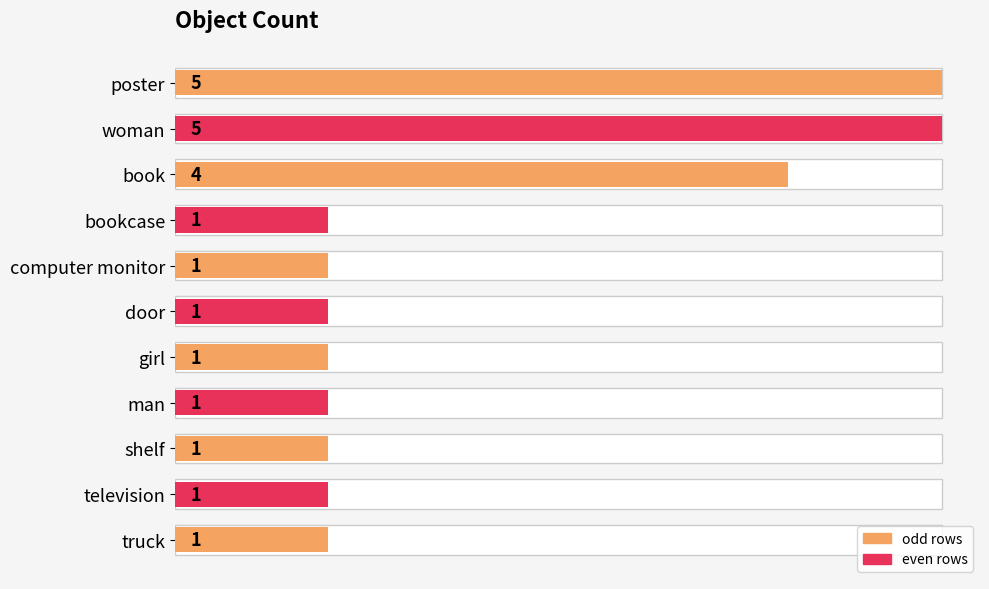

What is the average value?

2